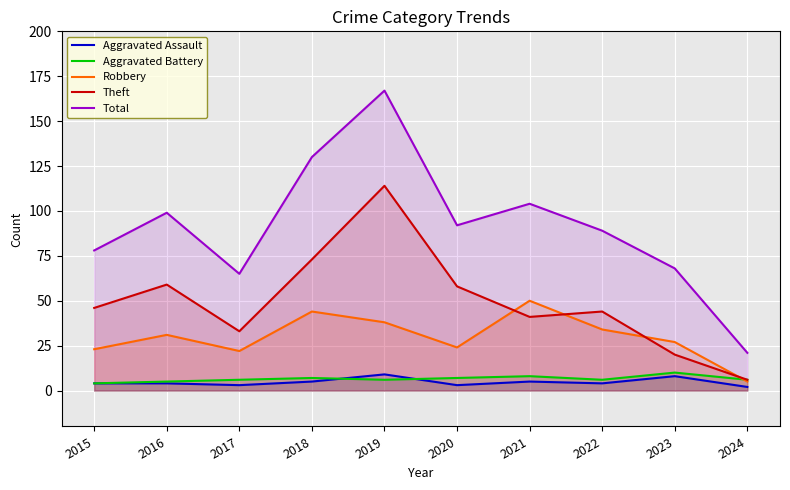

Between 2019 and 2023, which series saw the biggest shift?

Total